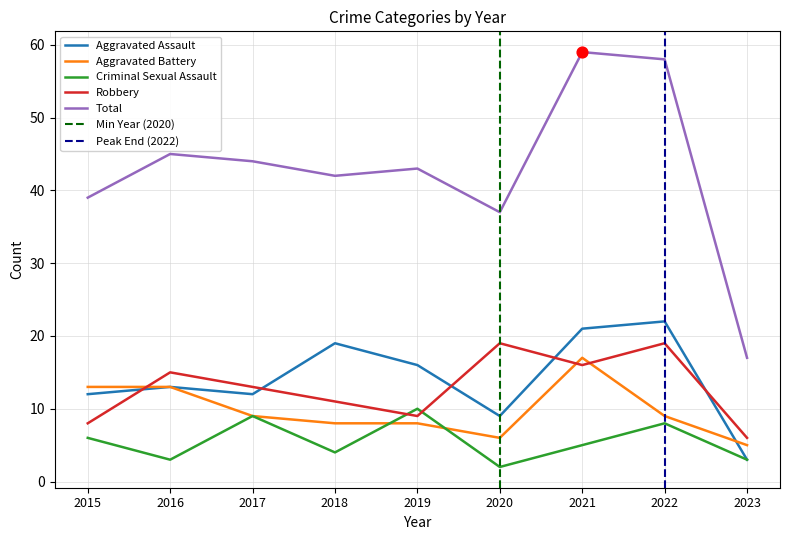

Which series has the largest Y range (max minus min)?

Total